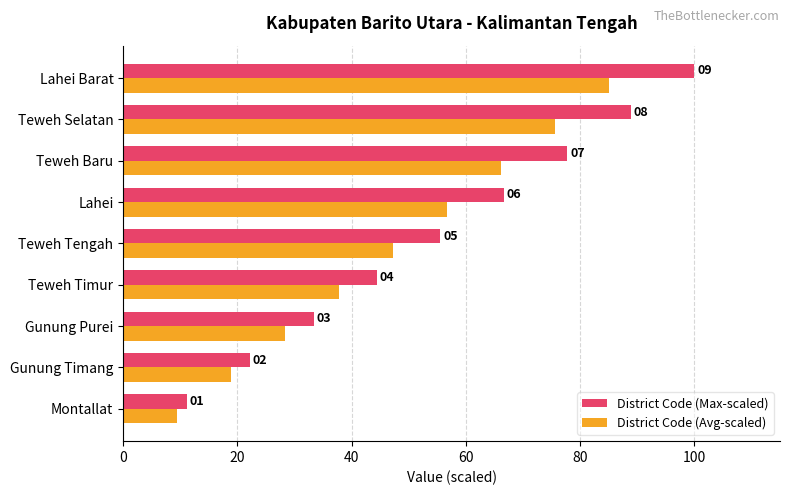

What are all the series names shown in the legend?

District Code (Max-scaled), District Code (Avg-scaled)